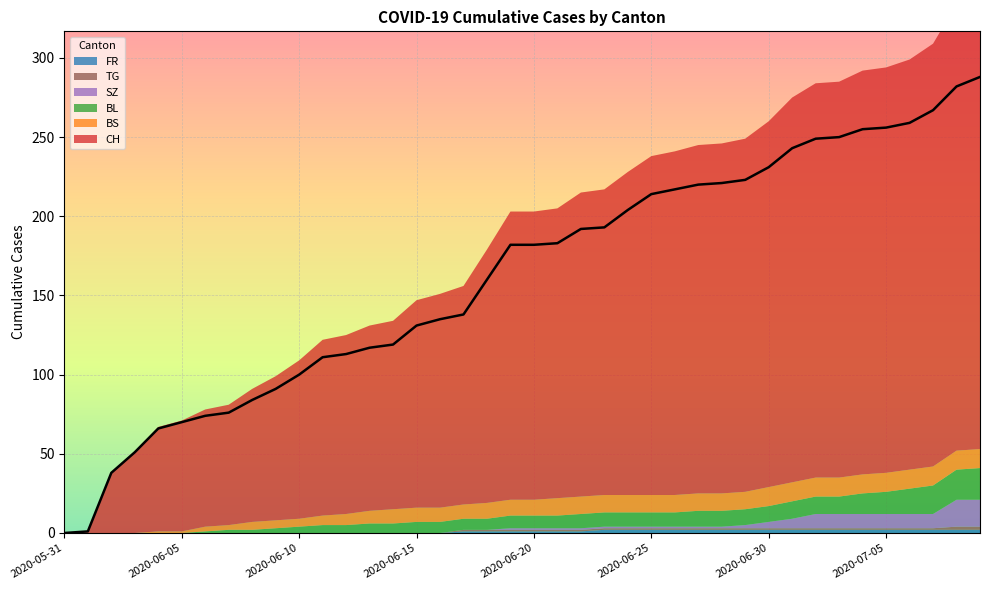

How many FR values are between 0 and 2?

40